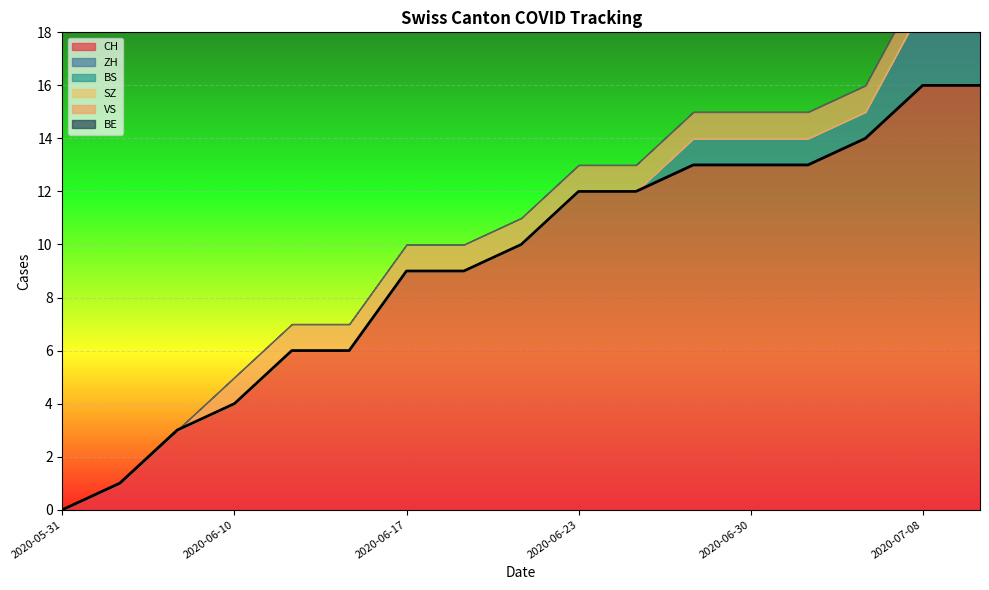

Is the value of SZ at 2020-07-08 greater than the value of BE at 2020-06-19?

No